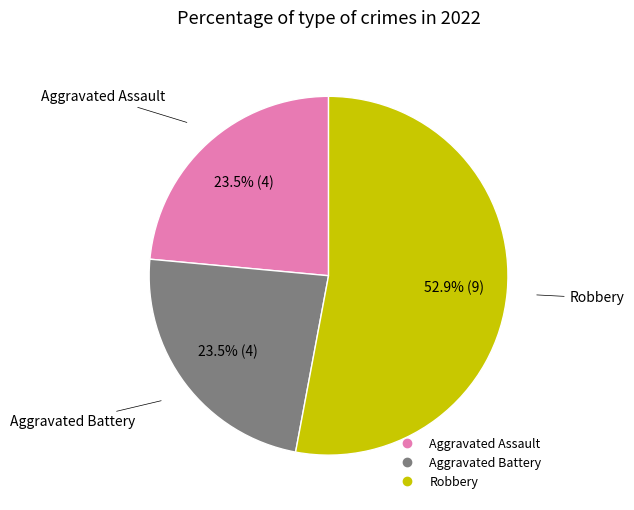

Is there a majority slice in this chart?

Yes